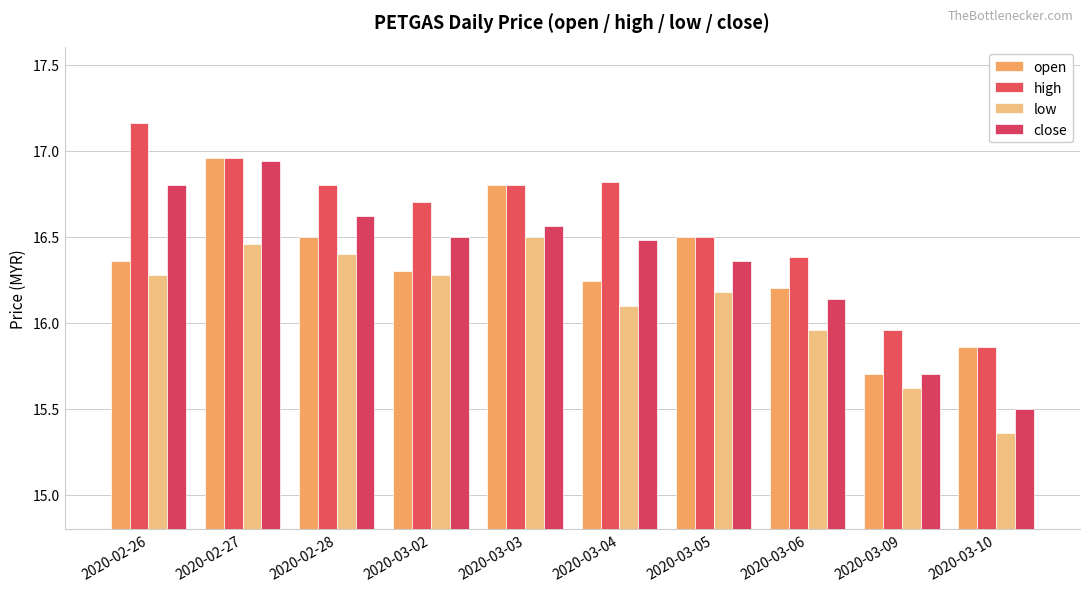

What is the minimum value shown in the chart?

15.4